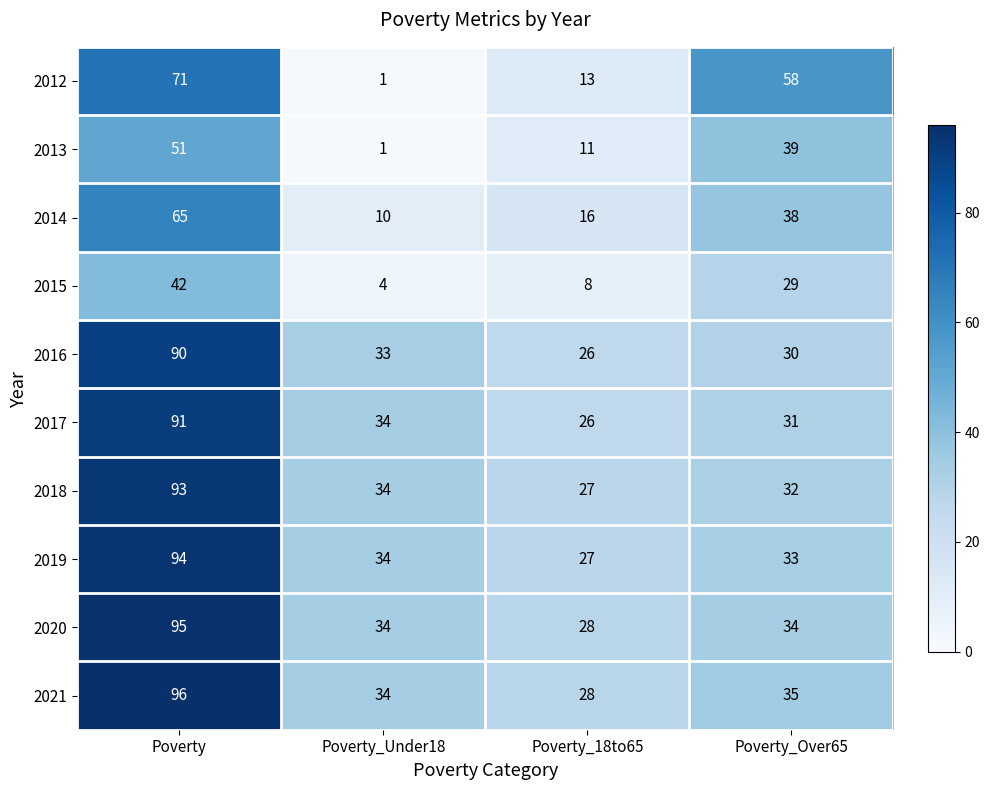

What is the total value across all series at Poverty_Under18?

219